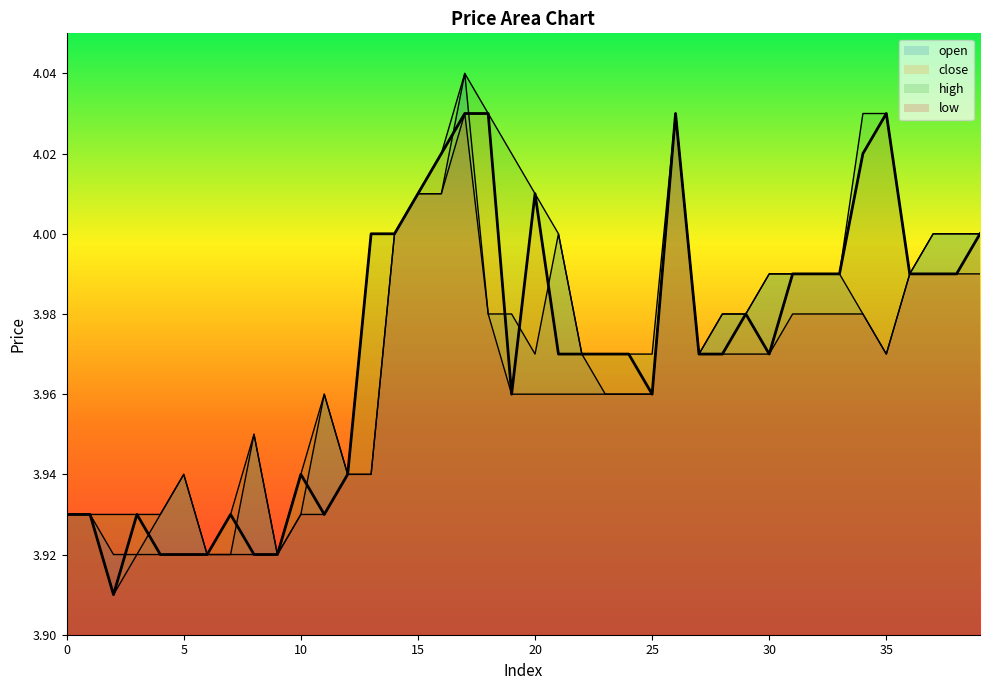

Which has a higher value, 35 or 20?

35